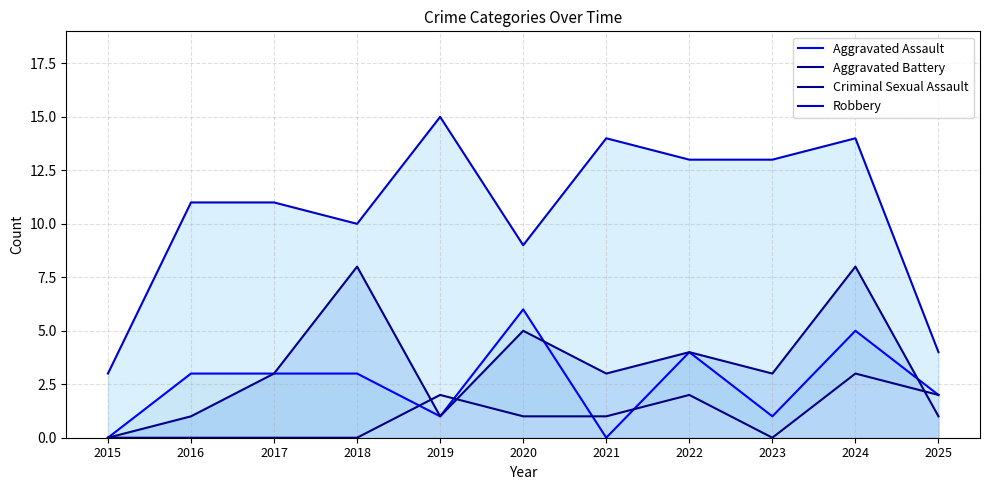

Which category has the lowest value across all series?

2015